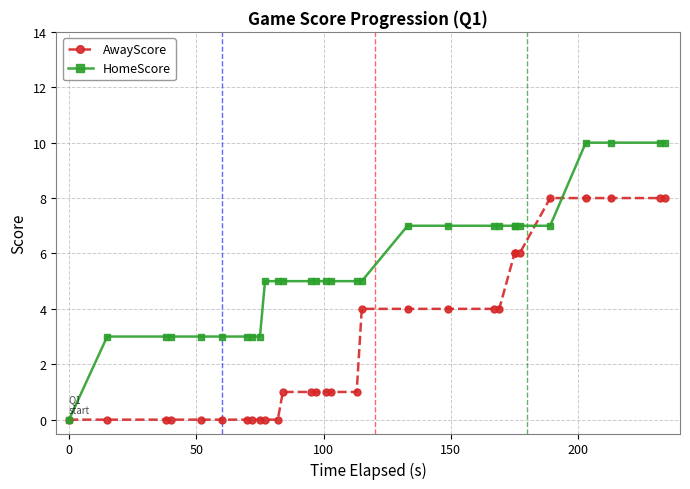

What is the average value of the HomeScore series?

6